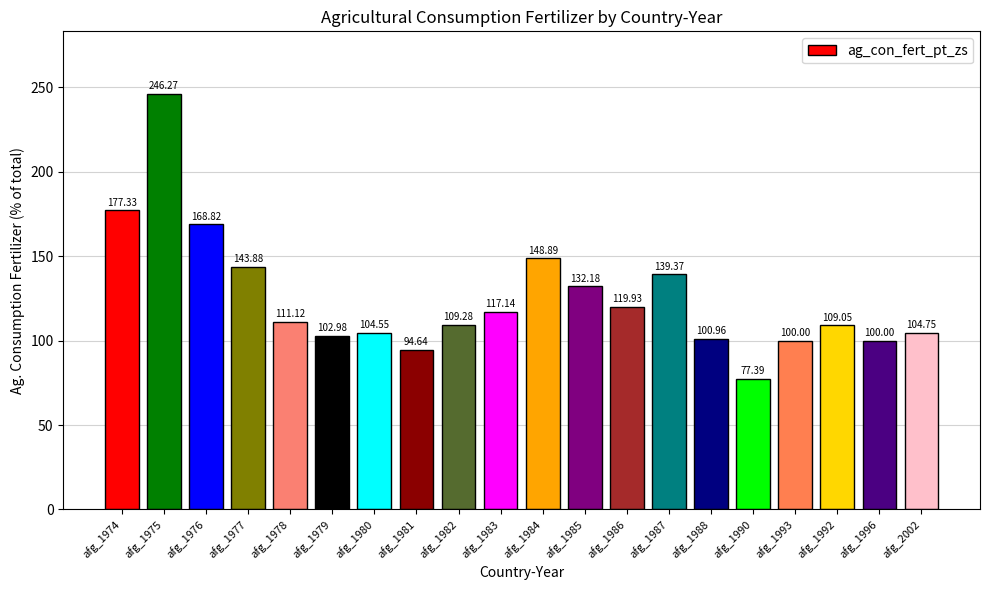

Is it true that the value at afg_1974 is 308.1?

False